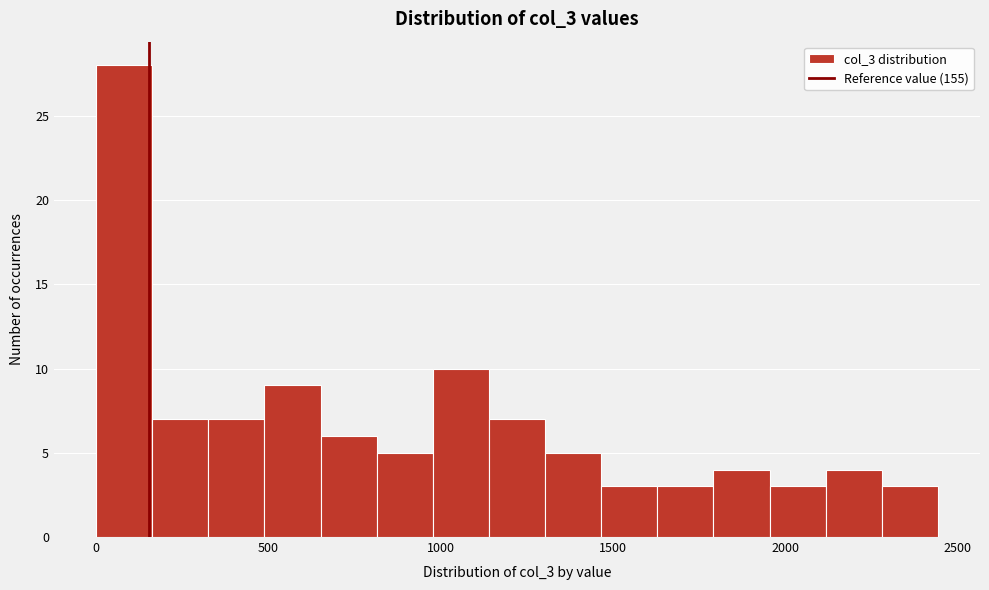

Read against the x-axis, roughly where is the centre of the tallest bar?

100